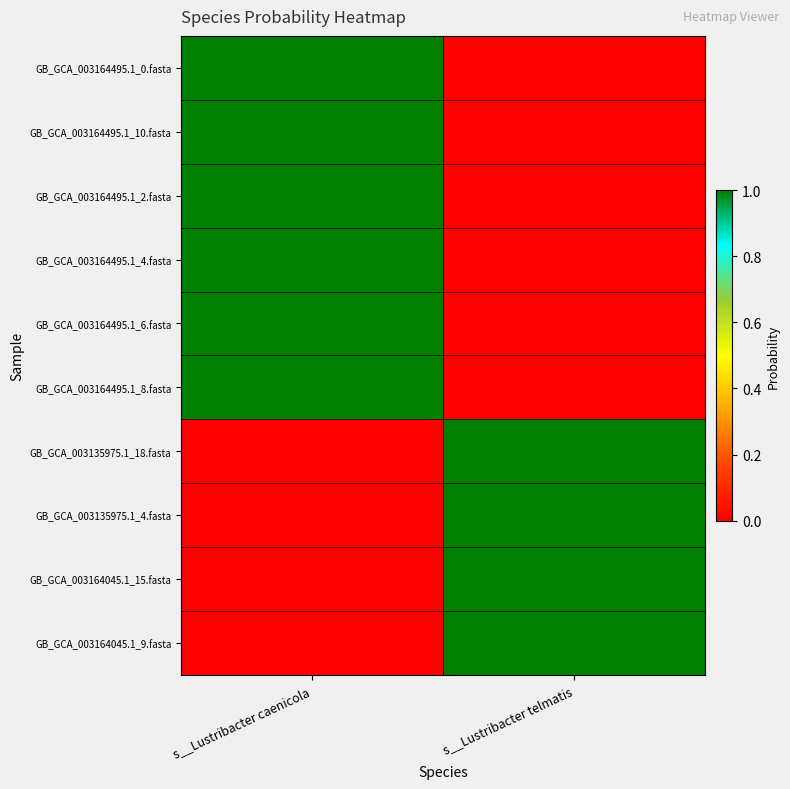

Between s__Lustribacter telmatis and s__Lustribacter caenicola, which is larger?

s__Lustribacter caenicola